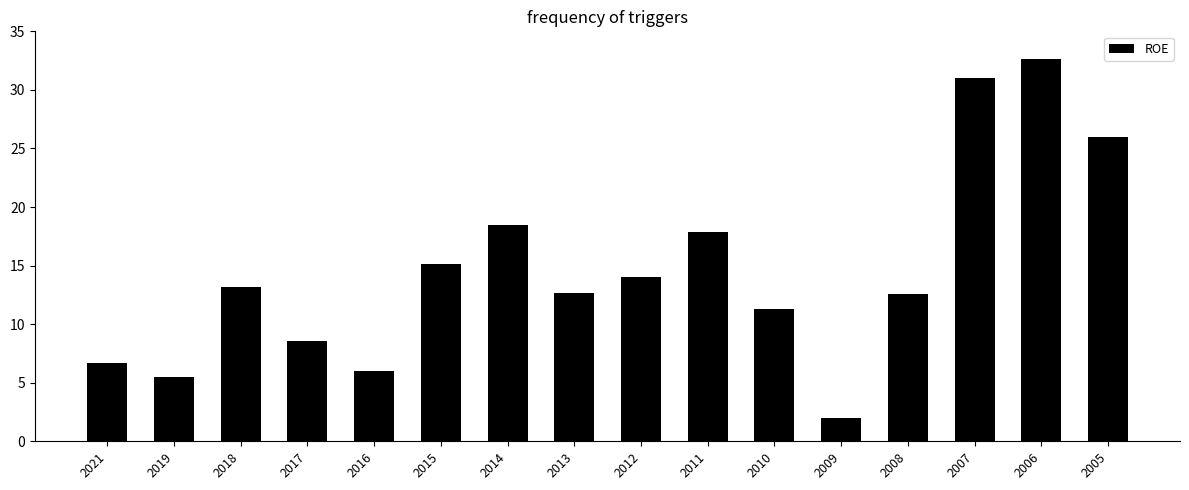

What is the sum of the values at 2014 and 2012?

32.5